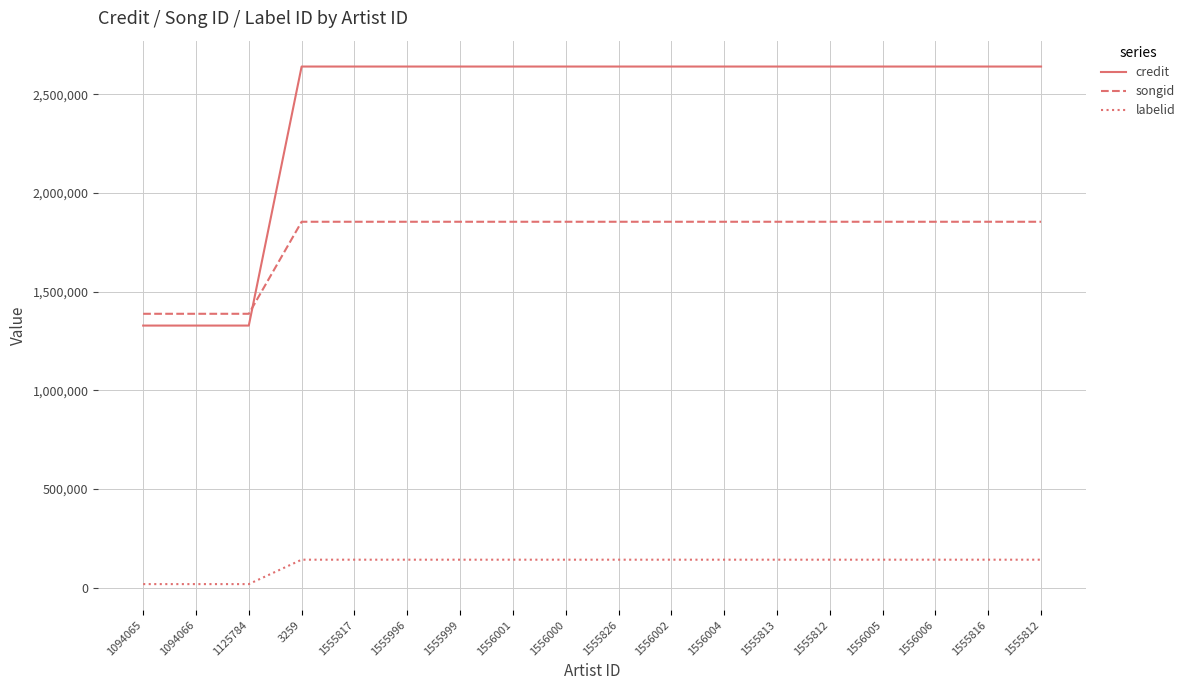

Reading left to right, extract all data points from this chart.

credit: 1328380	1328380	1328380	2641620	2641620	2641620	2641620	2641620	2641620	2641620	2641620	2641620	2641620	2641620	2641620	2641620	2641620	2641620
songid: 1388113	1388113	1388113	1854717	1854717	1854717	1854717	1854717	1854717	1854717	1854717	1854717	1854717	1854717	1854717	1854717	1854717	1854717
labelid: 17645	17645	17645	141401	141401	141401	141401	141401	141401	141401	141401	141401	141401	141401	141401	141401	141401	141401